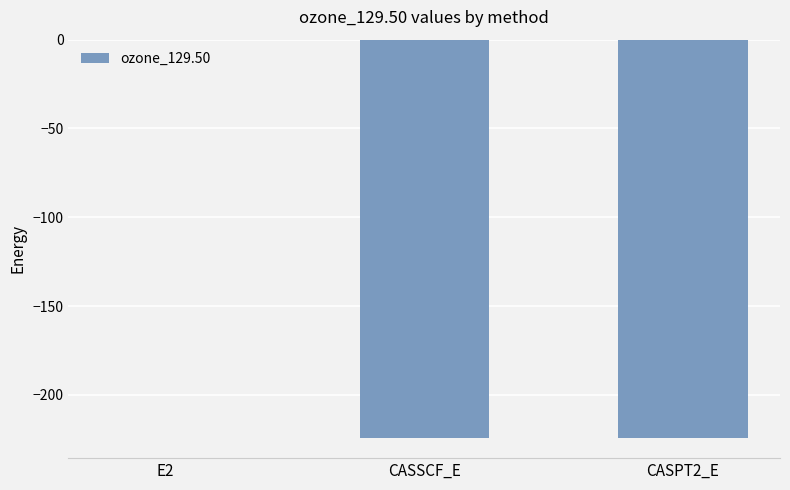

True or false: the data shows -375.8 at CASSCF_E.

False